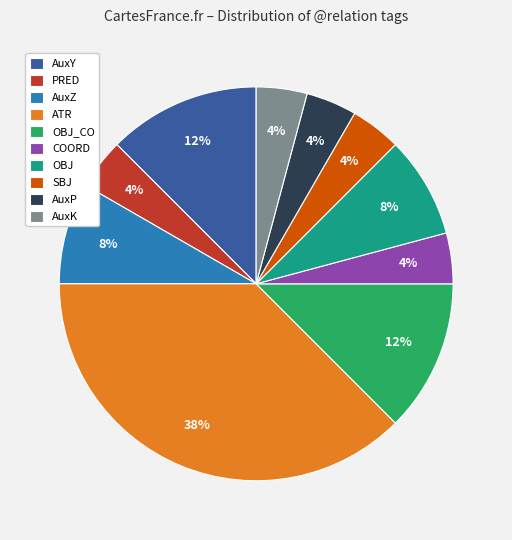

Is the sum of OBJ_CO and COORD greater than half?

No